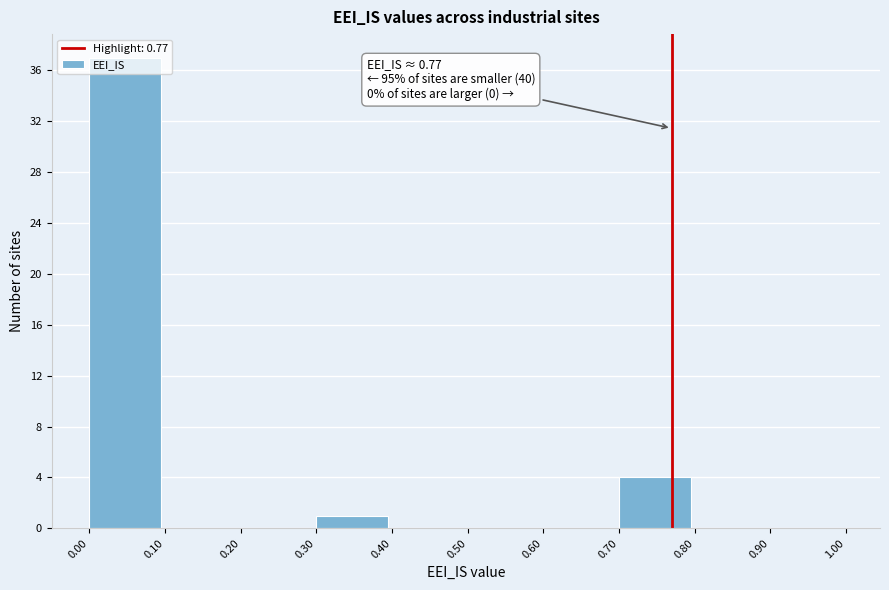

Over which range of the x-axis is the bar tallest?

0.00 to 0.10